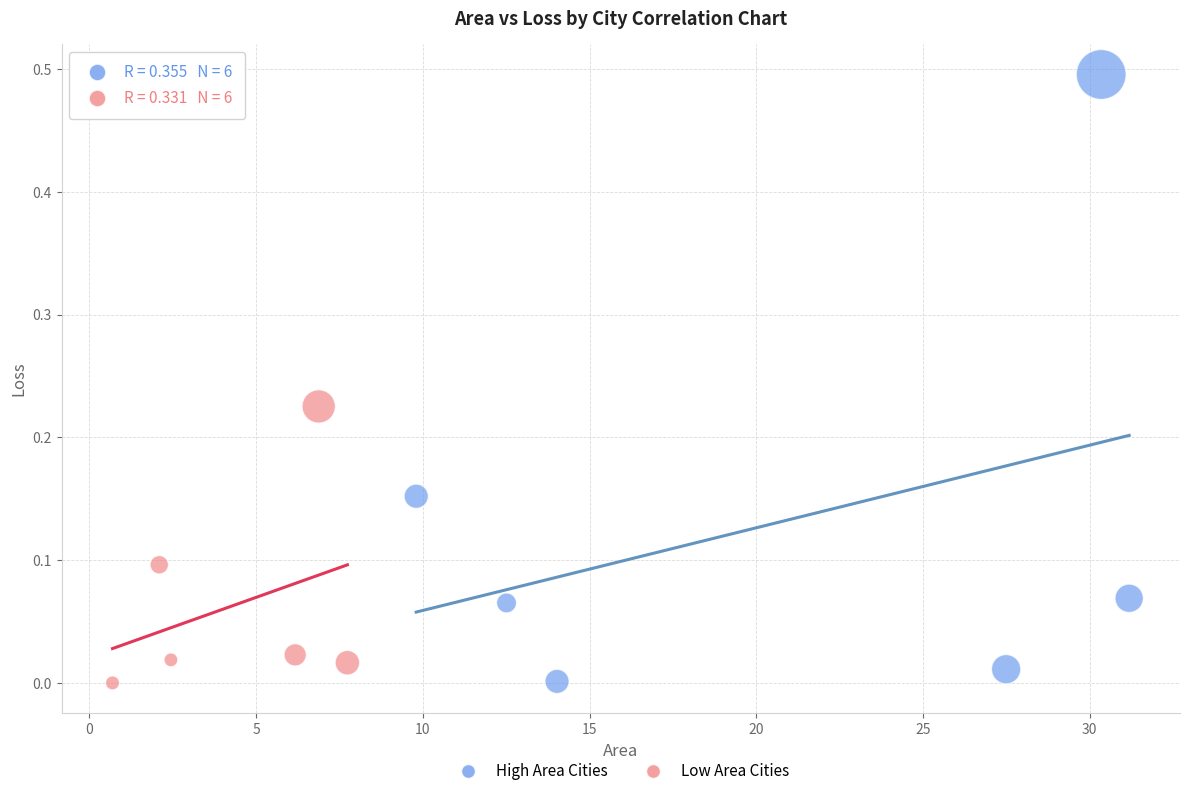

Which series has the largest Y range (max minus min)?

High Area Cities